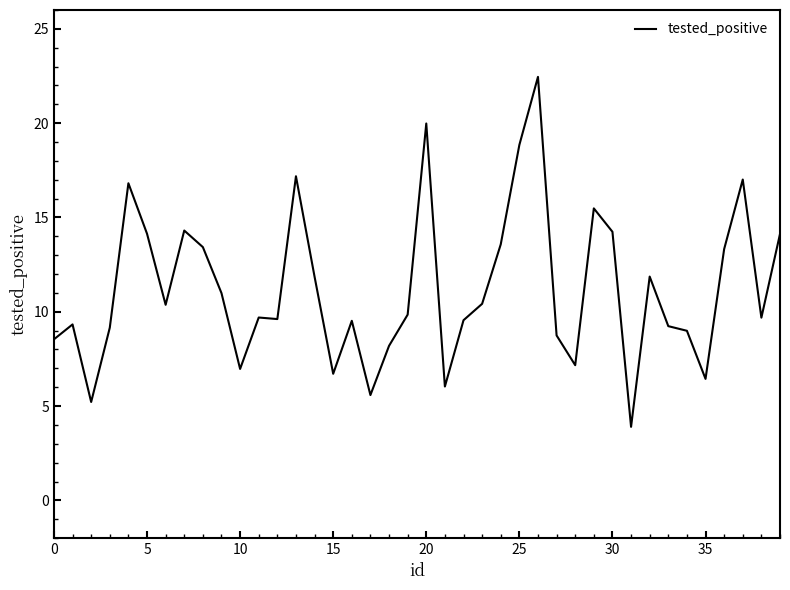

What is the minimum value shown in the chart?

3.9